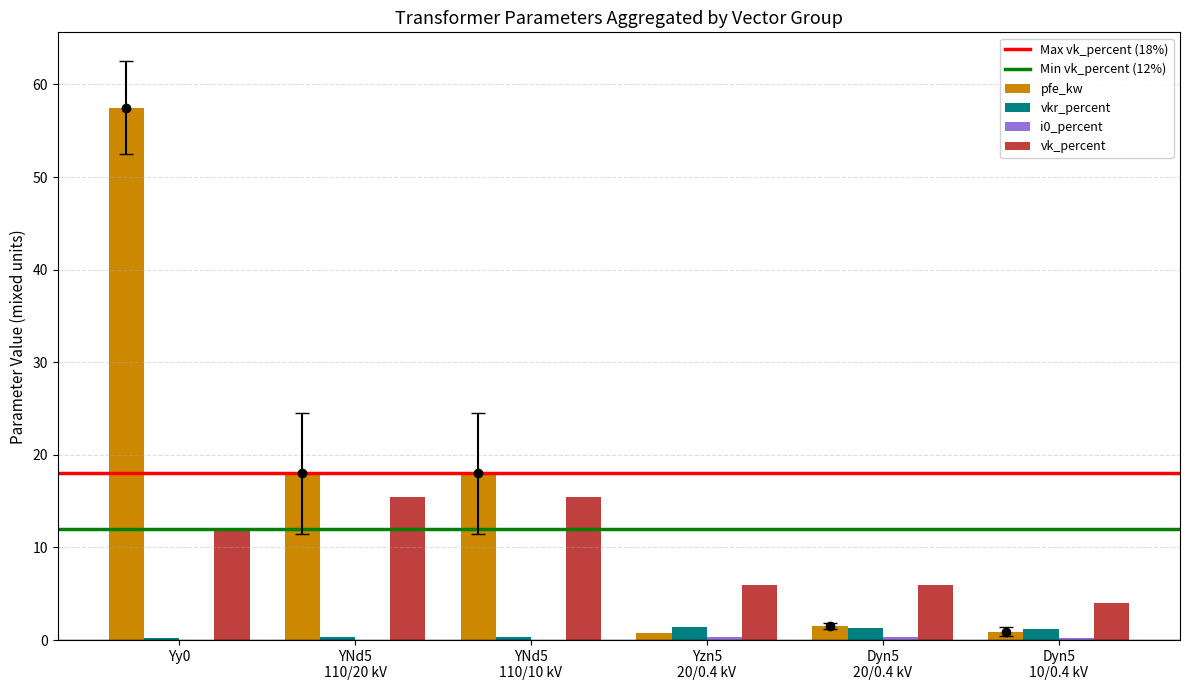

At which category is the sum across all series the highest?

Yy0